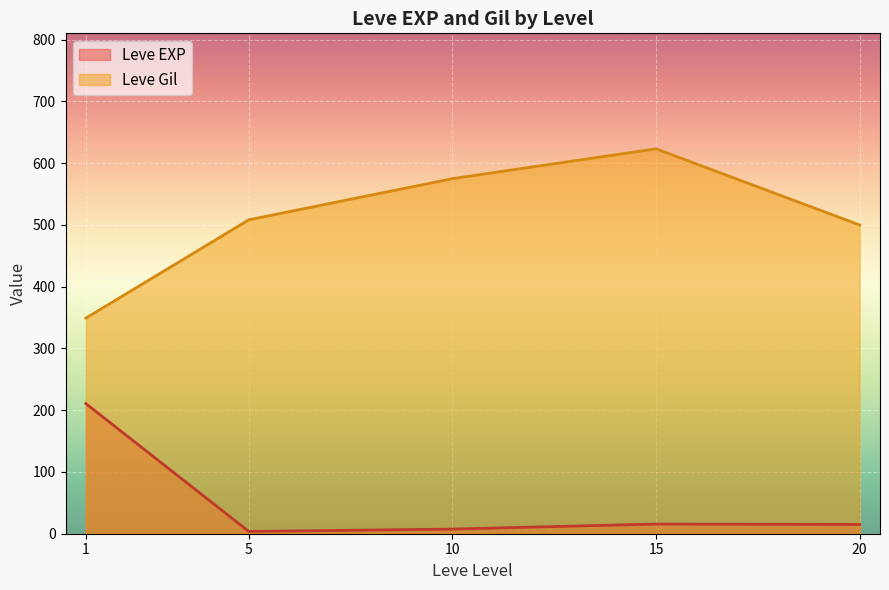

Rank the series by their maximum value, from highest to lowest.

Leve Gil, Leve EXP